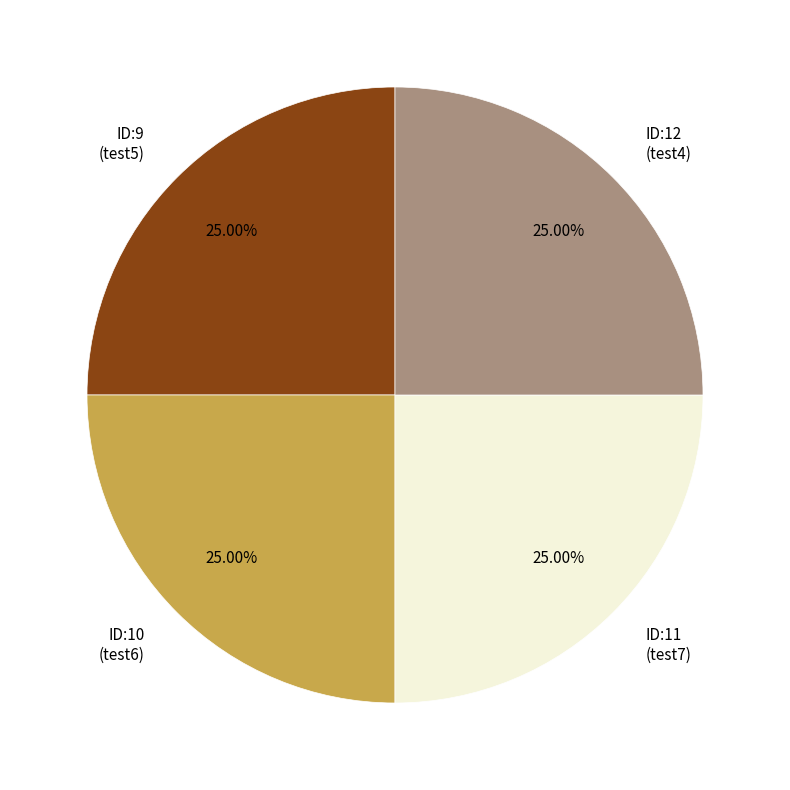

Count the number of slices in the pie.

4